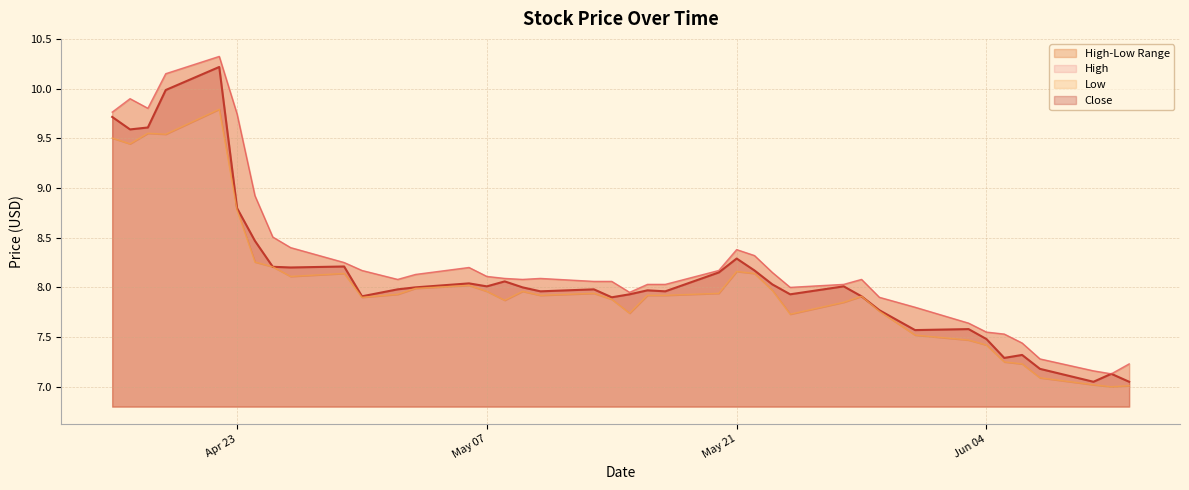

At which category does the chart reach its peak across all series?

2024-04-22